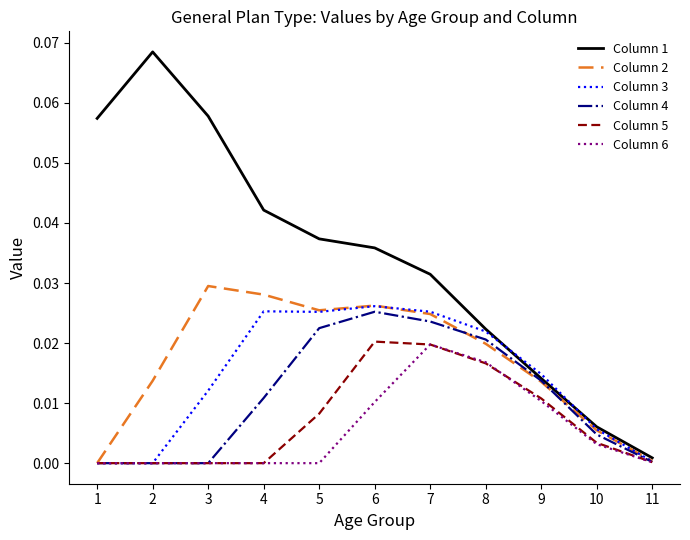

The Column 1 series shows 0.0 at 5. True or false?

True